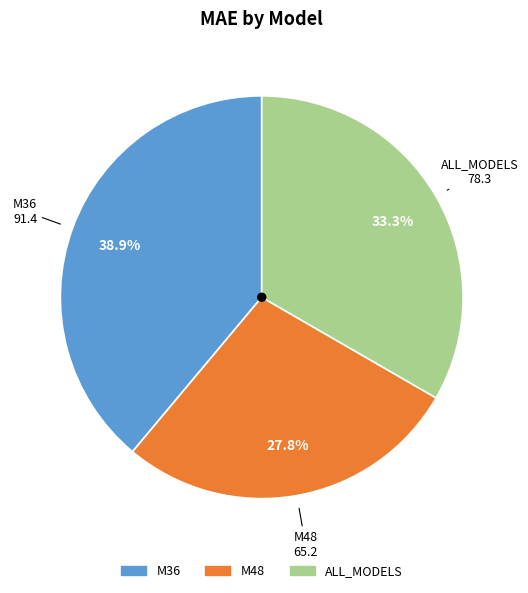

Which slice is the largest?

M36